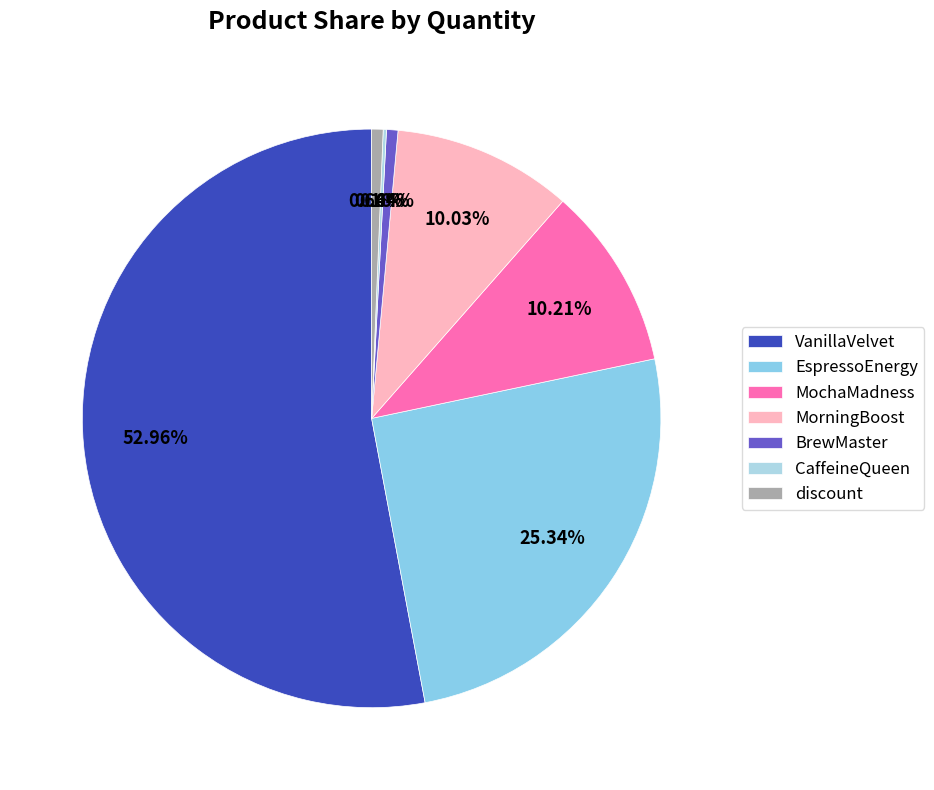

What percentage is the BrewMaster slice, to the nearest percent?

1%